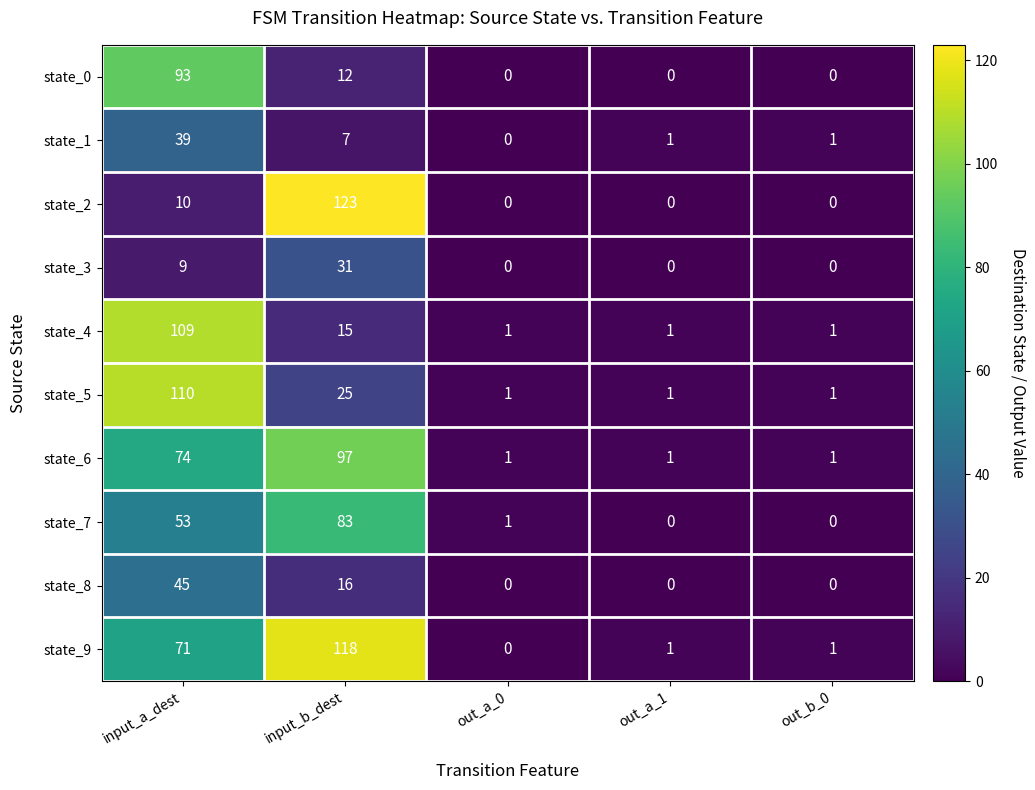

What is the maximum value shown in the chart?

123